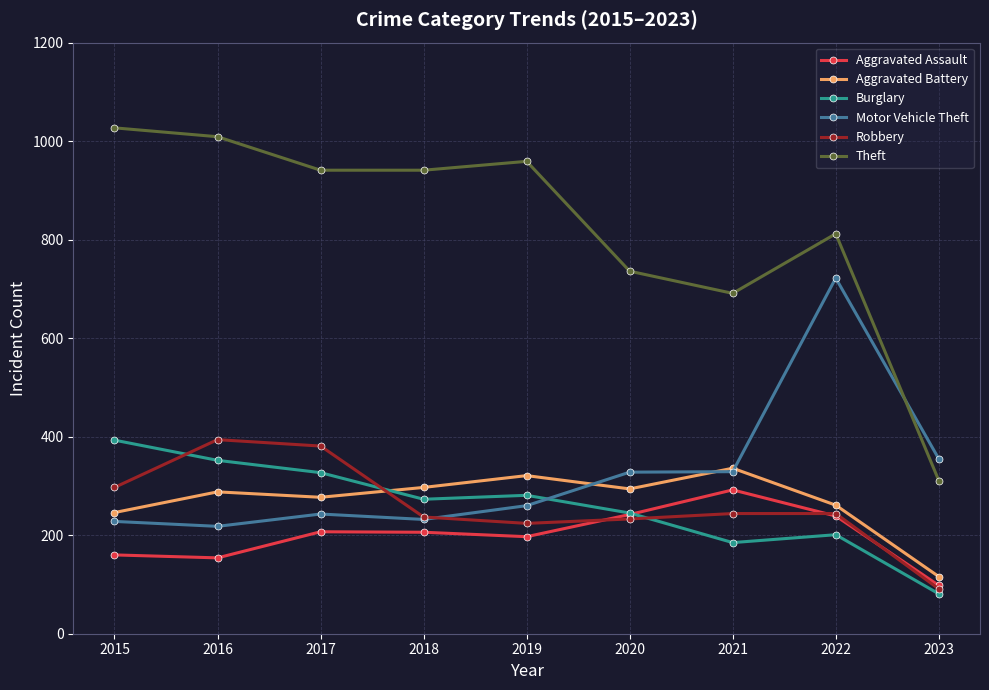

How many lines are shown in the chart?

6